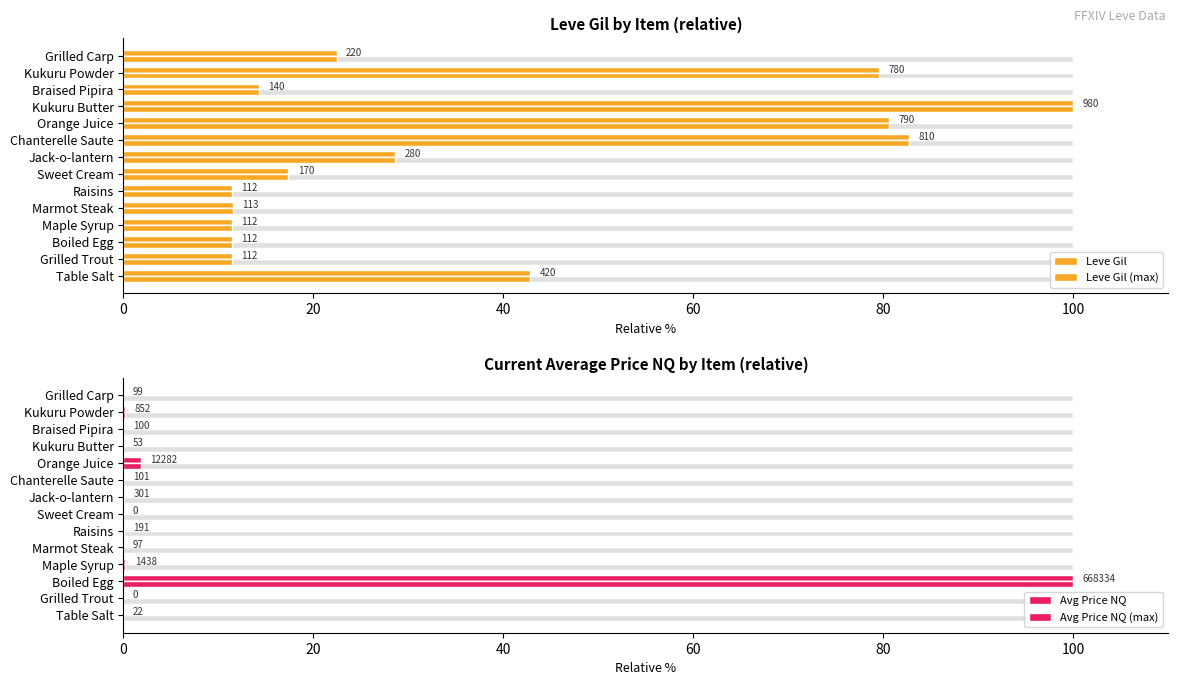

Read the Leve Gil value at Raisins.

11.4